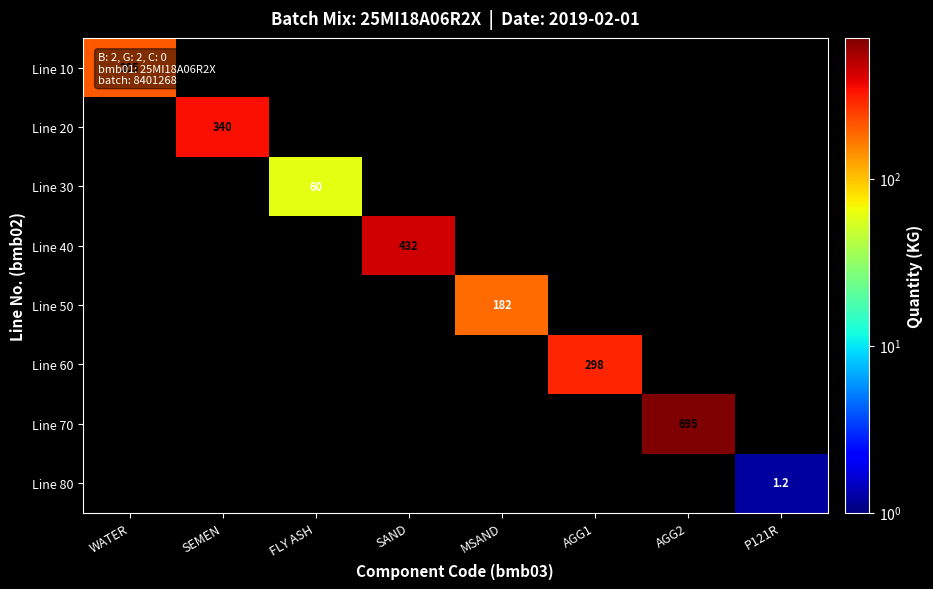

Which category has the lowest value across all series?

SEMEN